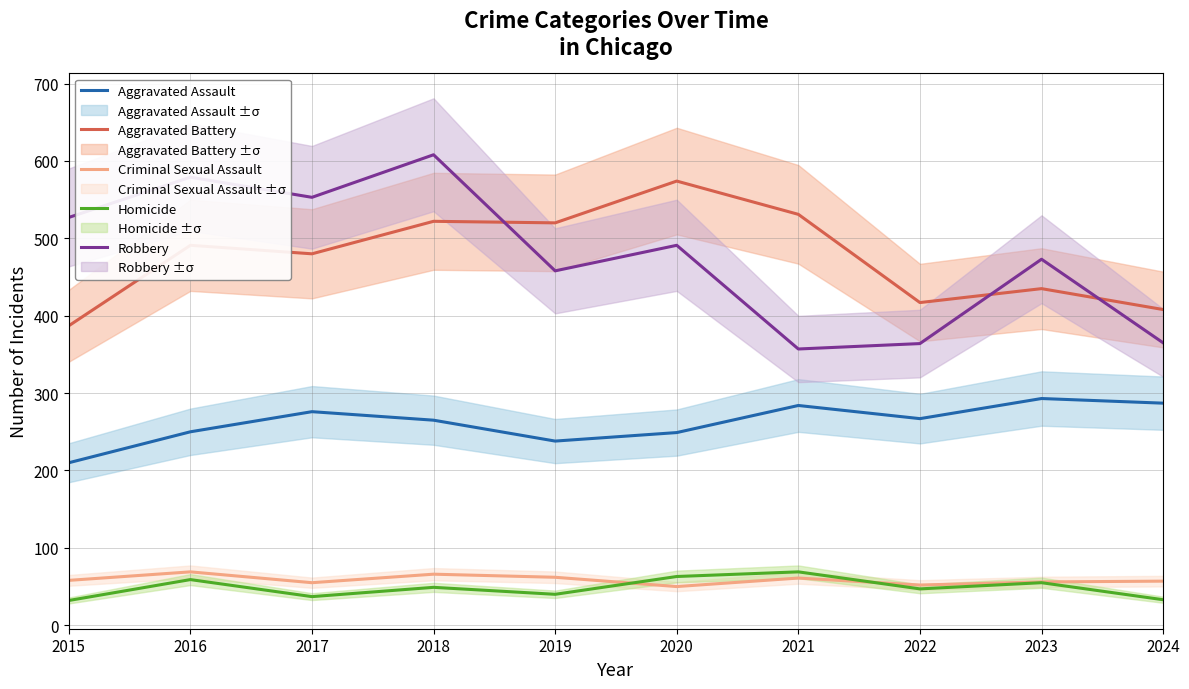

How many series are shown in this chart?

5